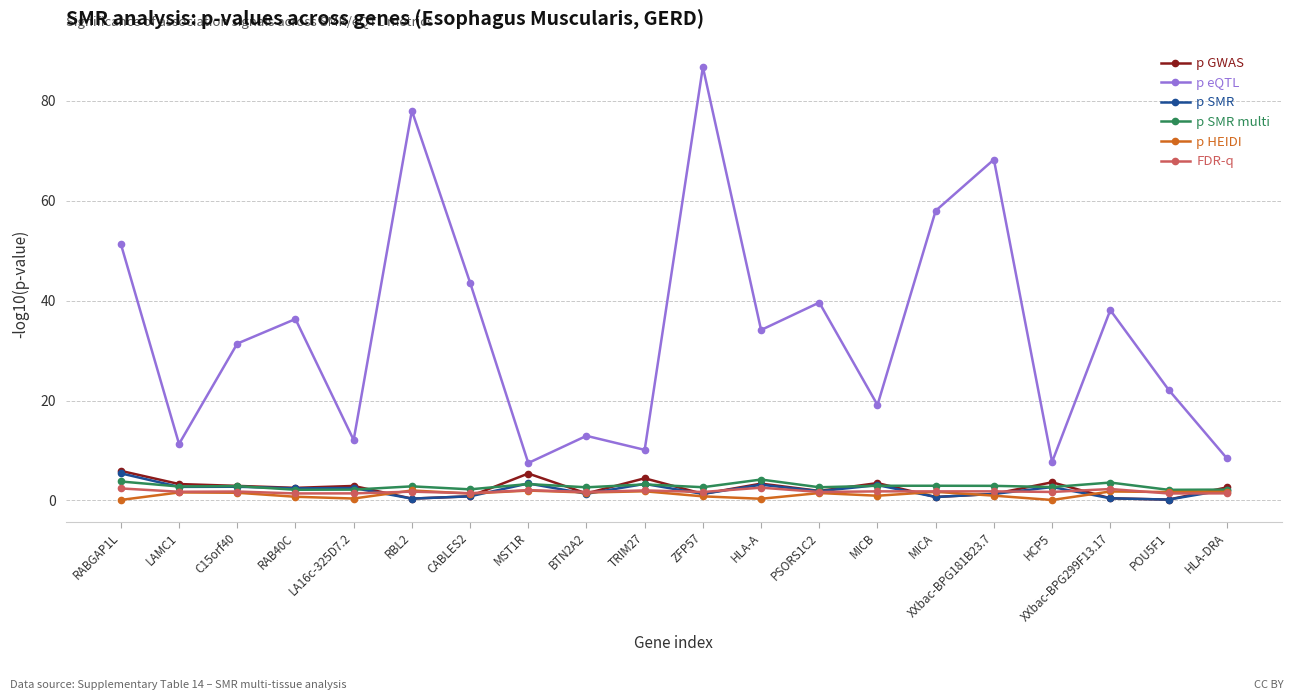

What is the minimum value shown in the chart?

0.1